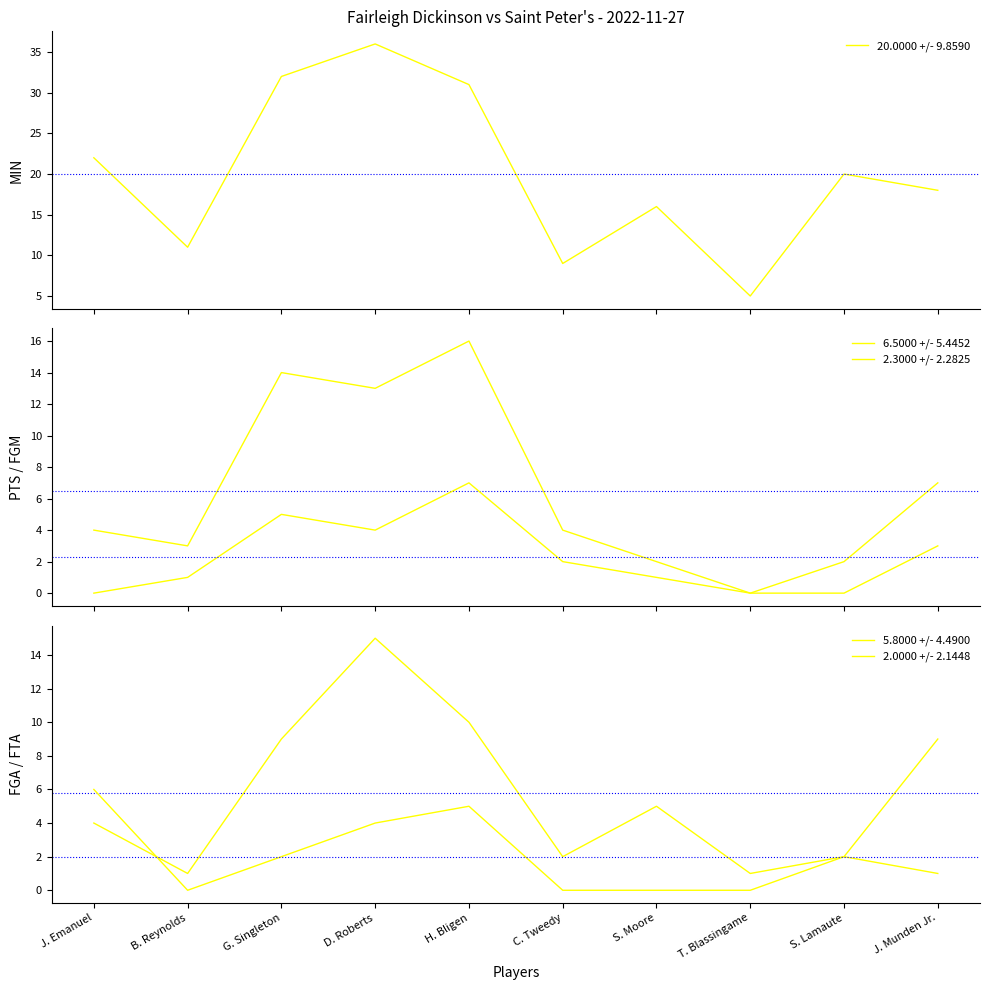

Is it true that 2.0000 +/- 2.1448 equals 0 at T. Blassingame?

True